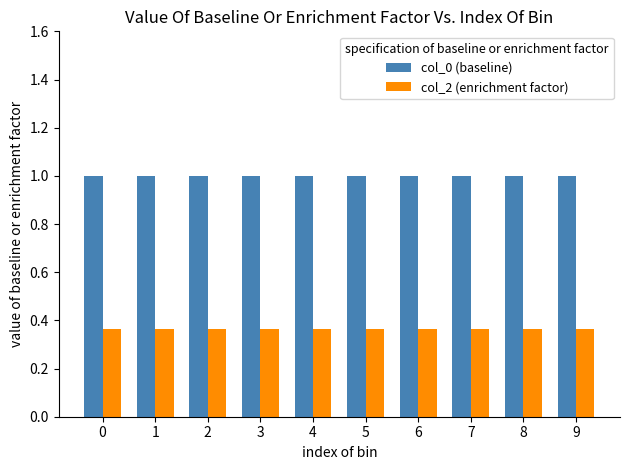

At 5, list the series in order from largest to smallest.

col_0 (baseline), col_2 (enrichment factor)